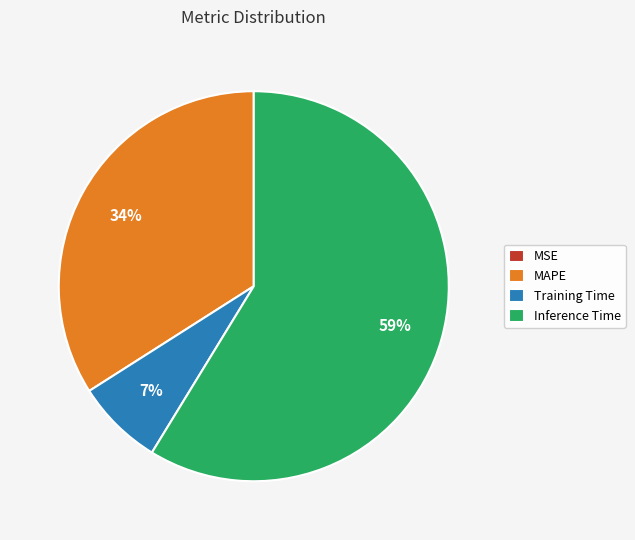

Do Training Time and Inference Time together represent more than half of the pie?

Yes